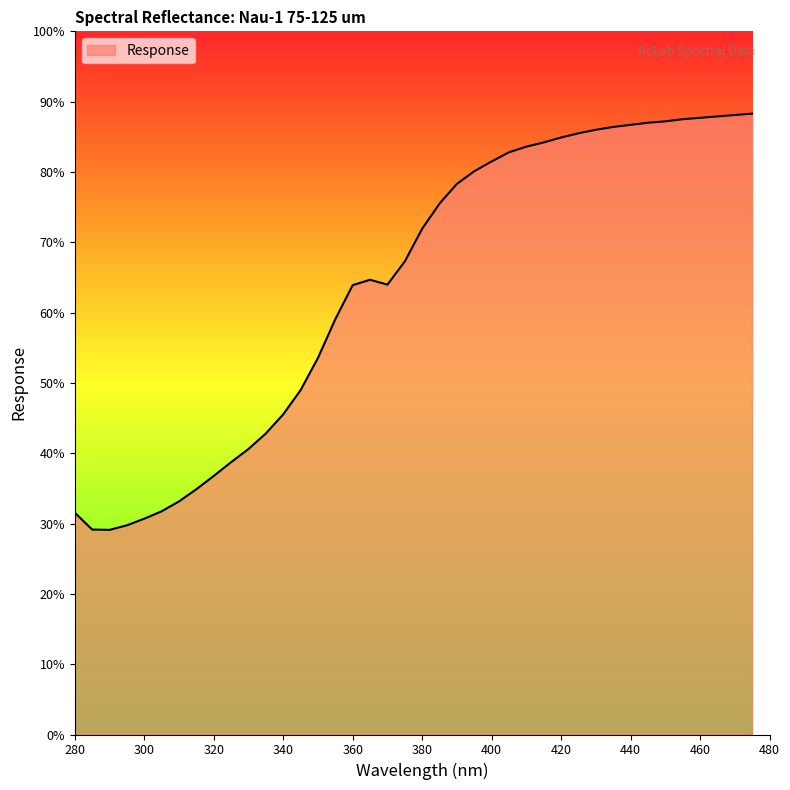

True or false: the data shows 125.5 at 410.0.

False